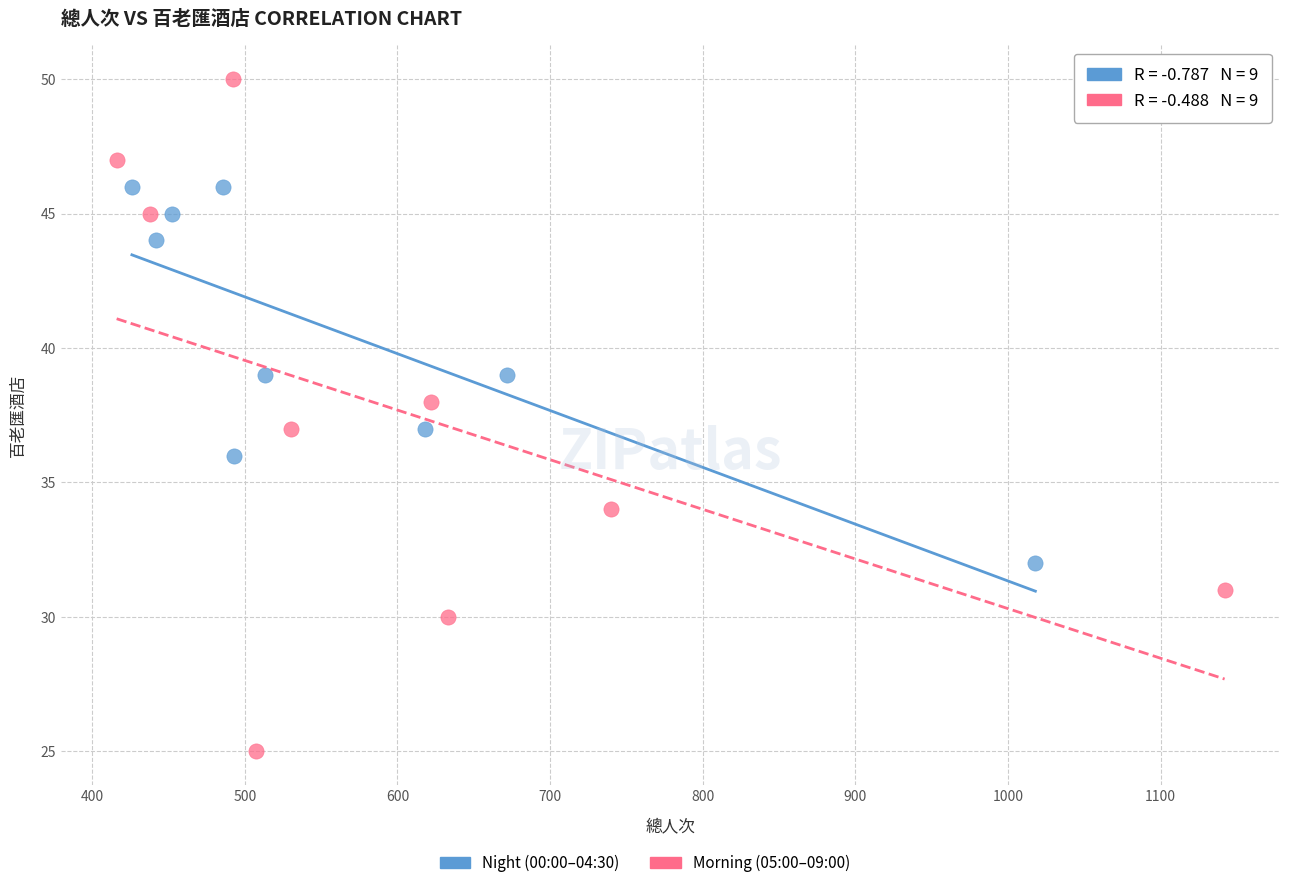

Which series contains the highest Y value?

Morning (05:00–09:00)